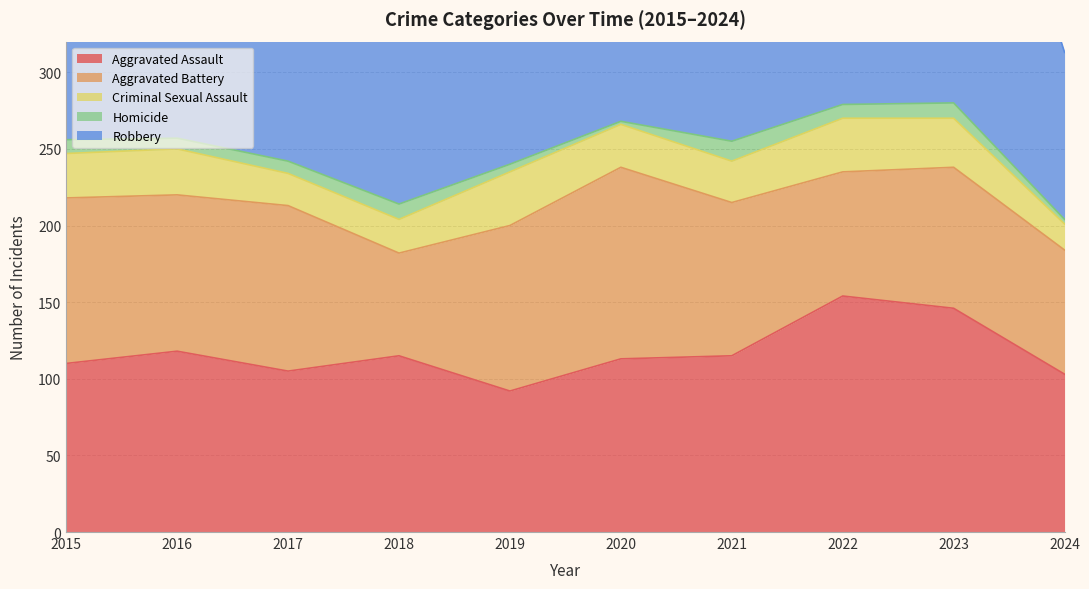

Where is the first local maximum for Aggravated Assault?

2016